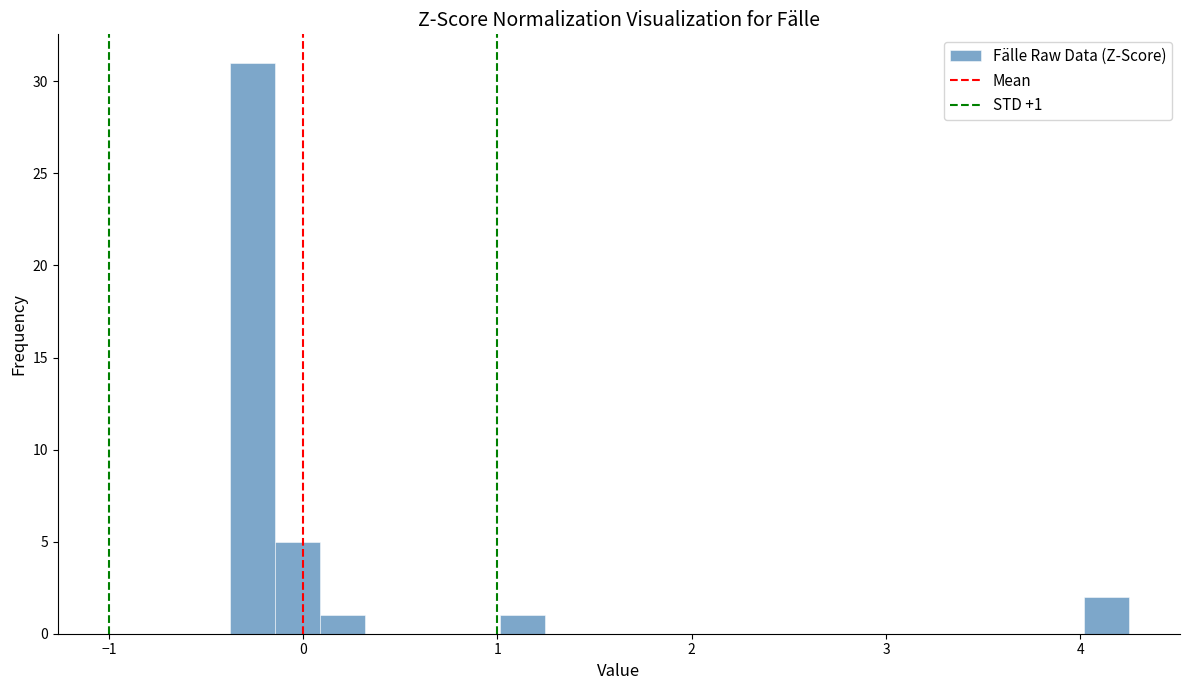

Around what value on the x-axis is the tallest bar? Give the approximate position of its centre, as read against the axis.

-0.3